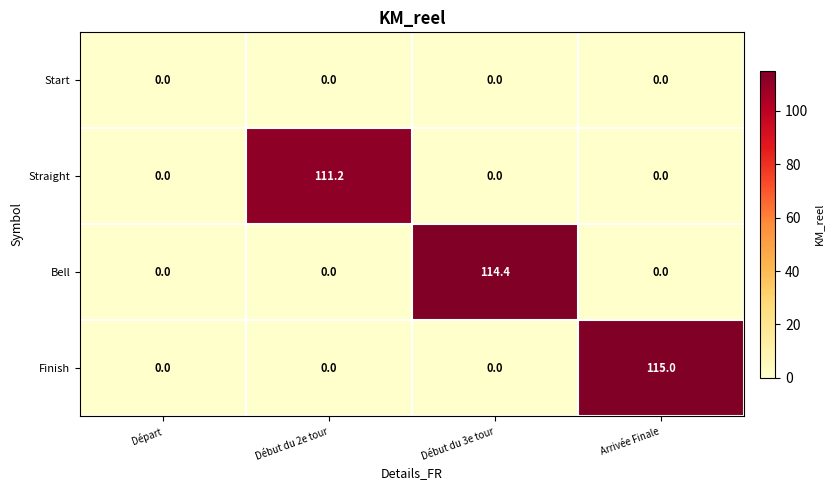

List the series in order of their peak value, lowest first.

Start, Straight, Bell, Finish